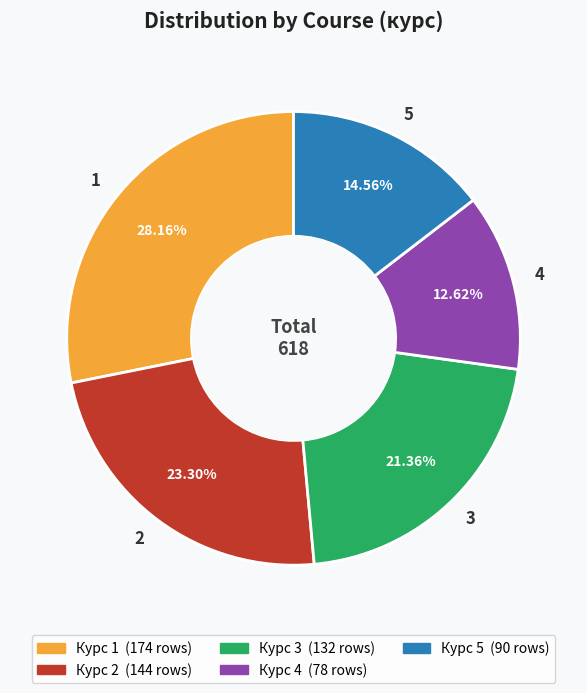

Is 2 the majority of the pie?

No